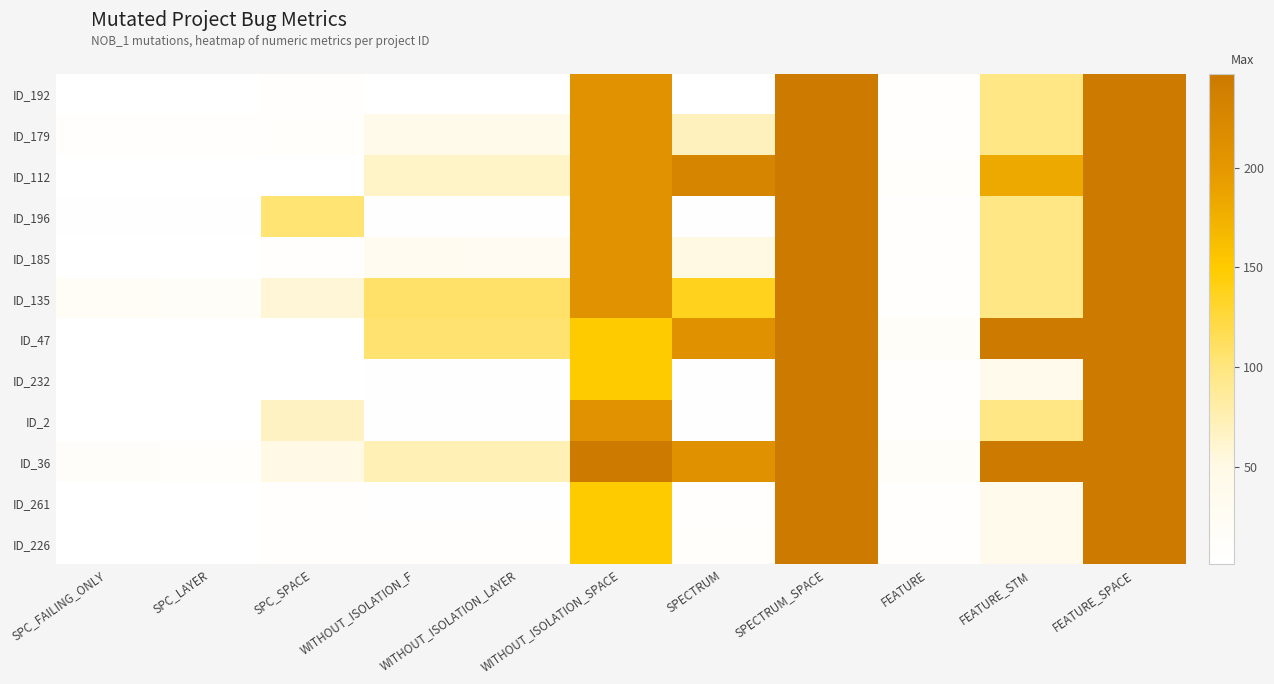

At which category is the sum across all series the highest?

SPECTRUM_SPACE